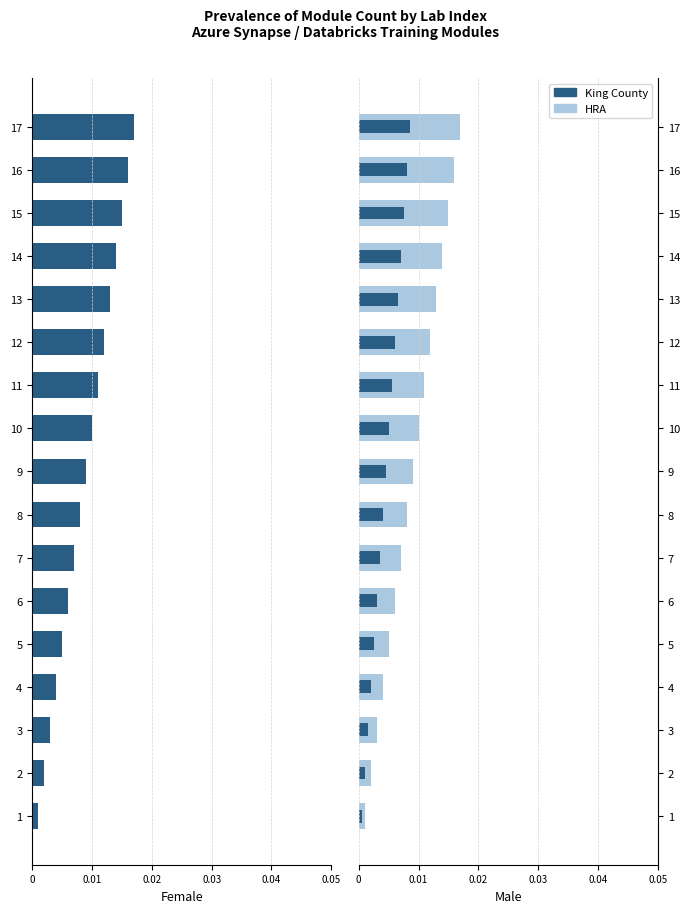

How many bars are there in each group?

3